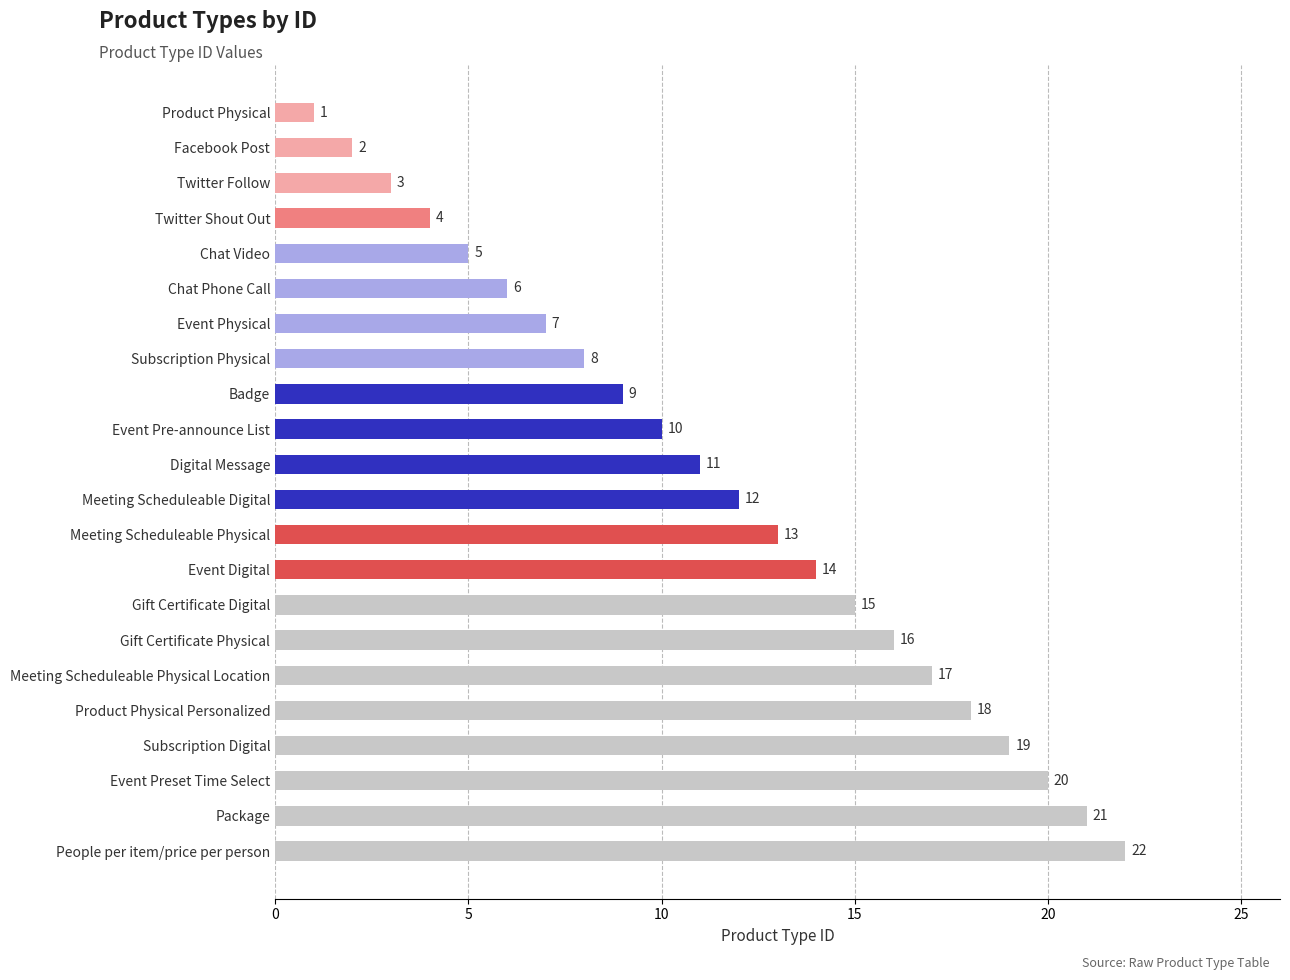

At which category does the chart reach its peak across all series?

People per item/price per person